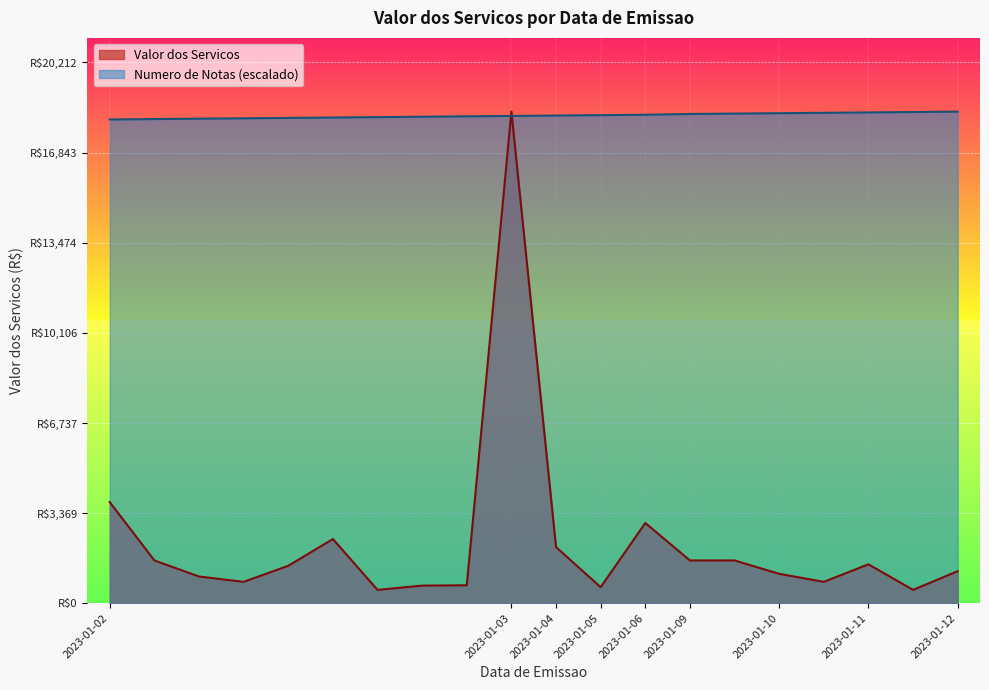

Between 2023-01-11 and 2023-01-10, which is larger?

2023-01-11